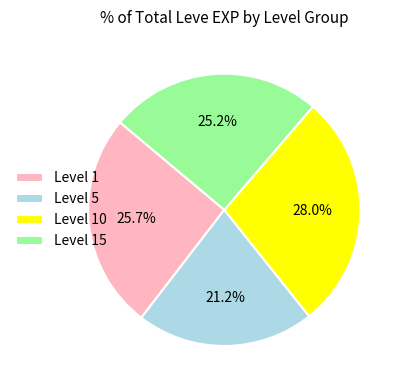

Is there any slice that represents more than half of the pie?

No